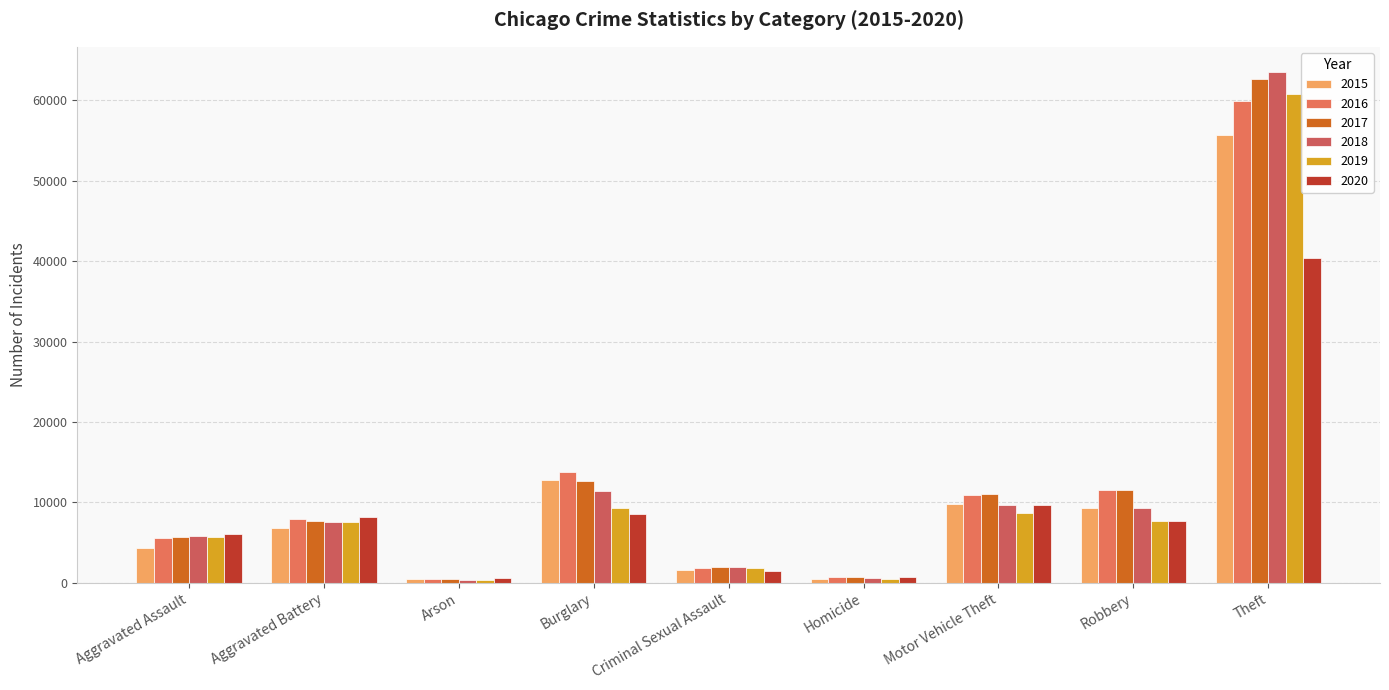

Are the bars horizontal?

No